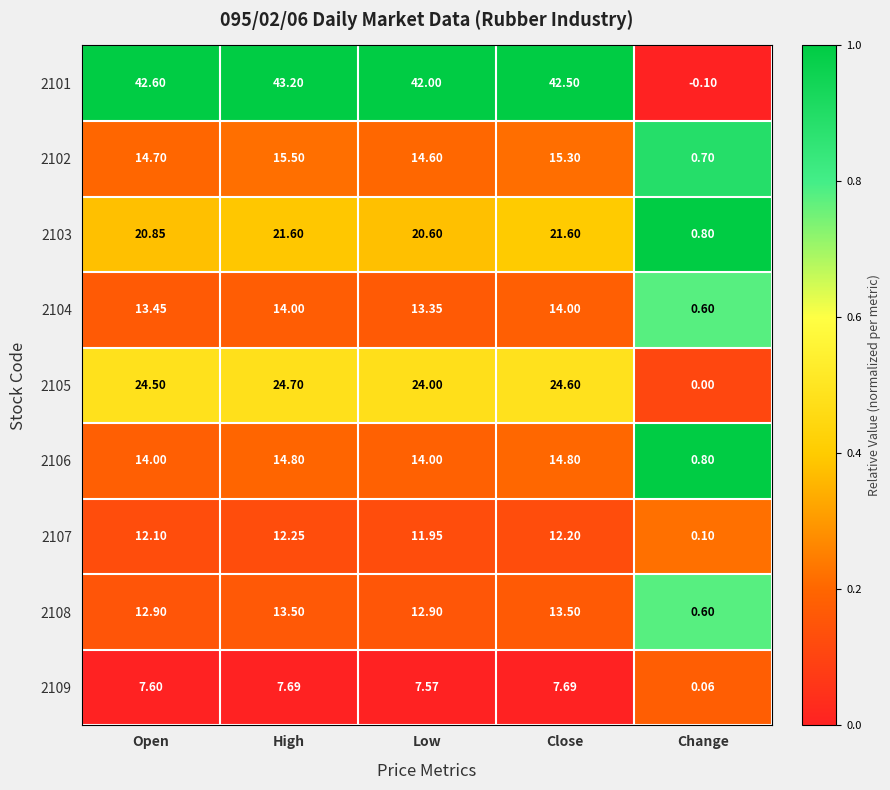

Is the value of 2107 at Change greater than the value of 2102 at Change?

No